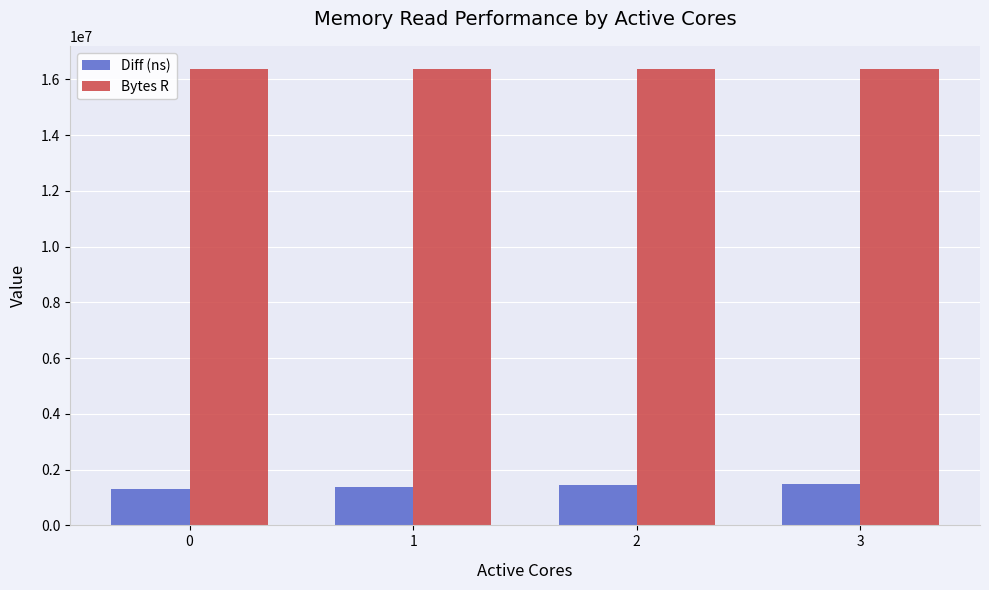

The Diff (ns) series shows 557269 at 3. True or false?

False